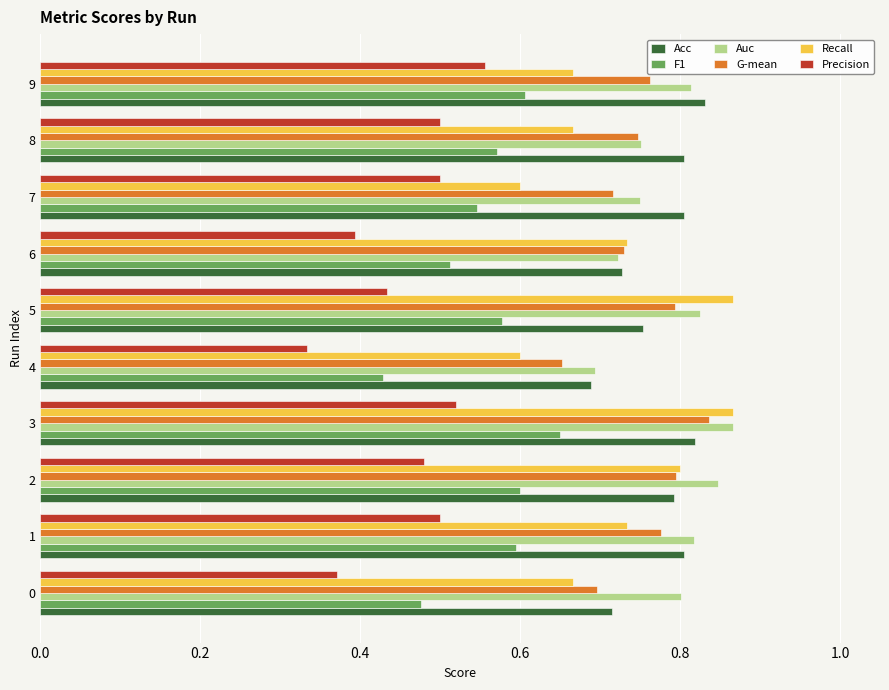

Count the Precision values in the range 0 to 1.

10